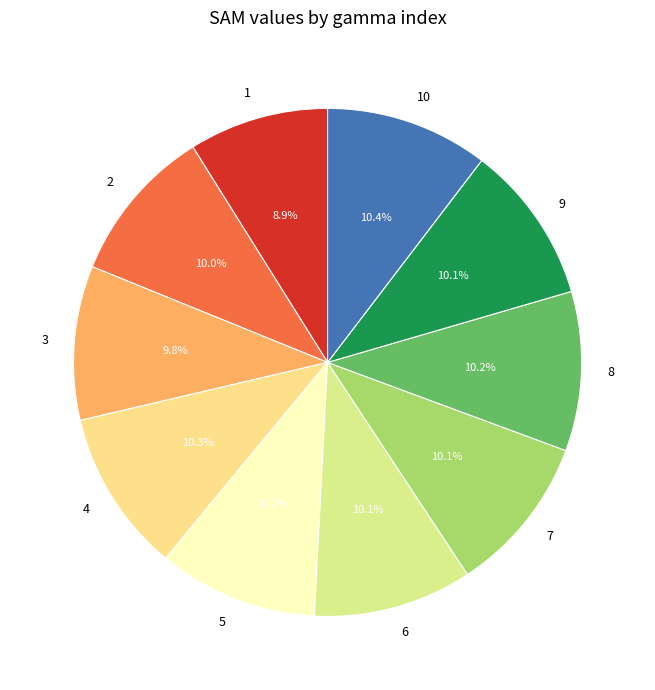

To the nearest percent, what is the average slice percentage?

10%